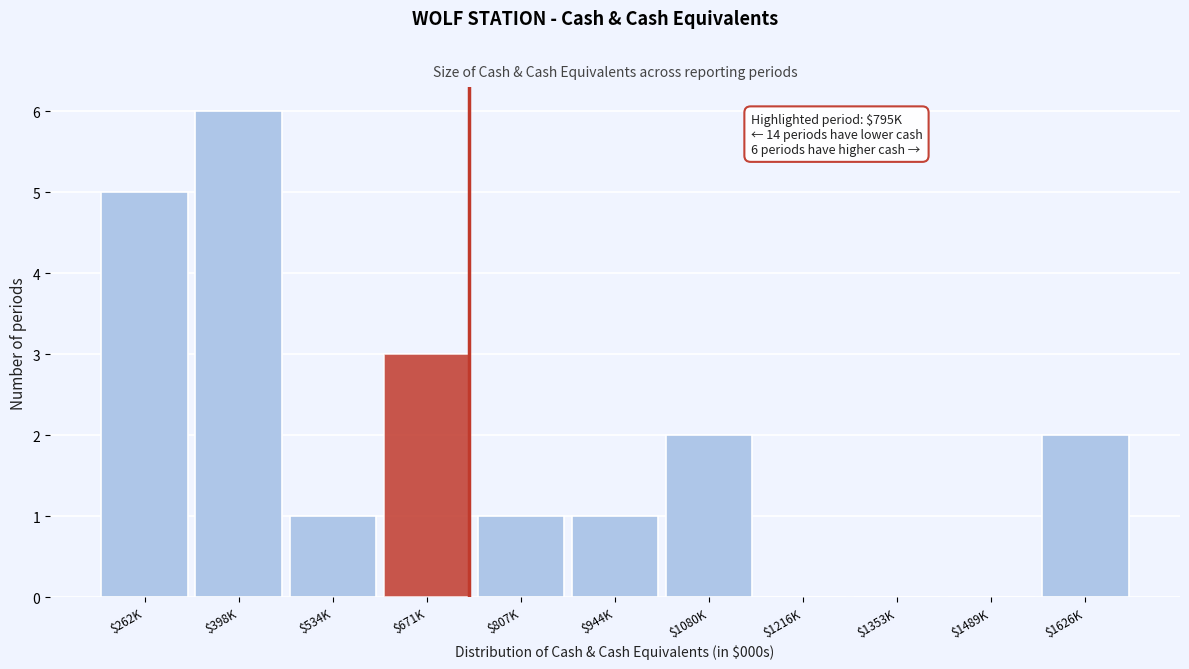

At which category does the chart reach its peak across all series?

$398K